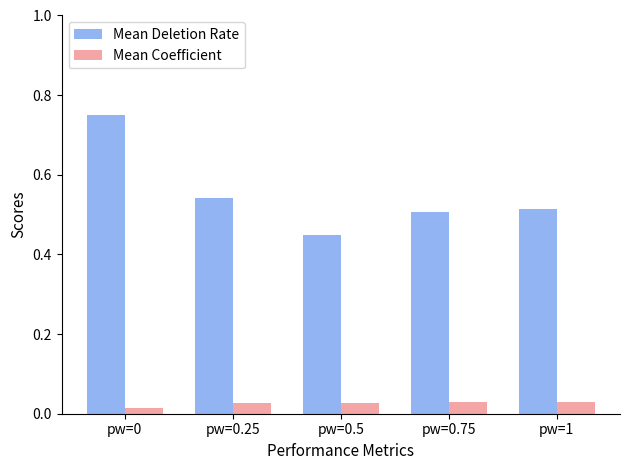

Rank the series by their average value, from lowest to highest.

Mean Coefficient, Mean Deletion Rate